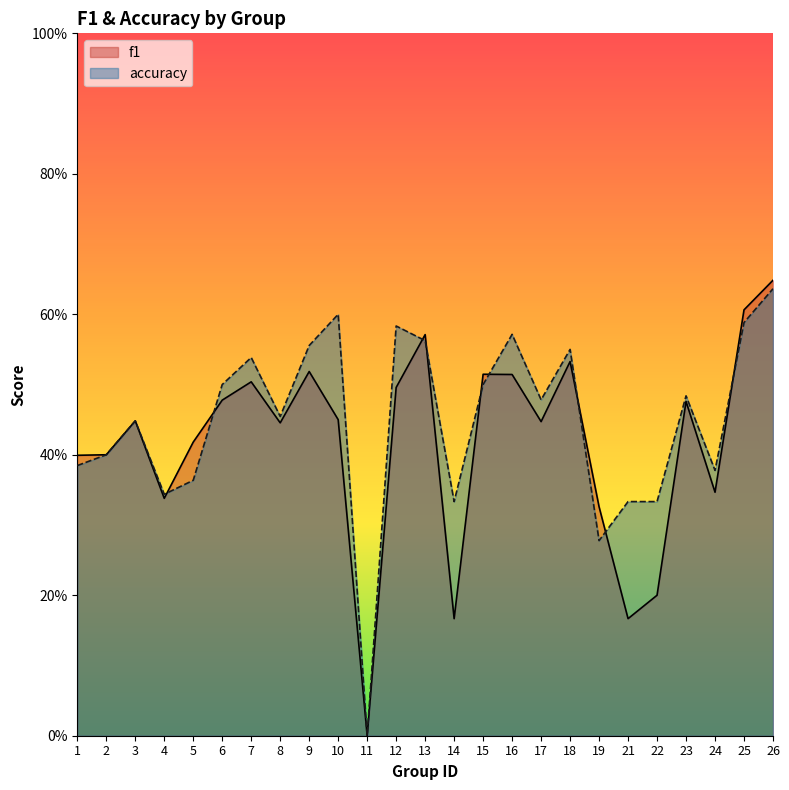

In accuracy, how many points are lower than both neighbors (excluding endpoints)?

7